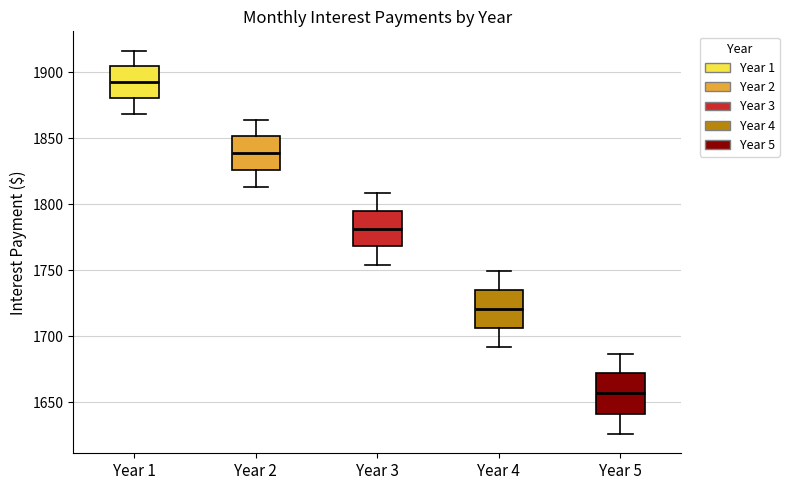

Where is the upper edge of the box for Year 3 on the y-axis? The values are not printed on the chart, so give them approximately, as read against the axis.

1795